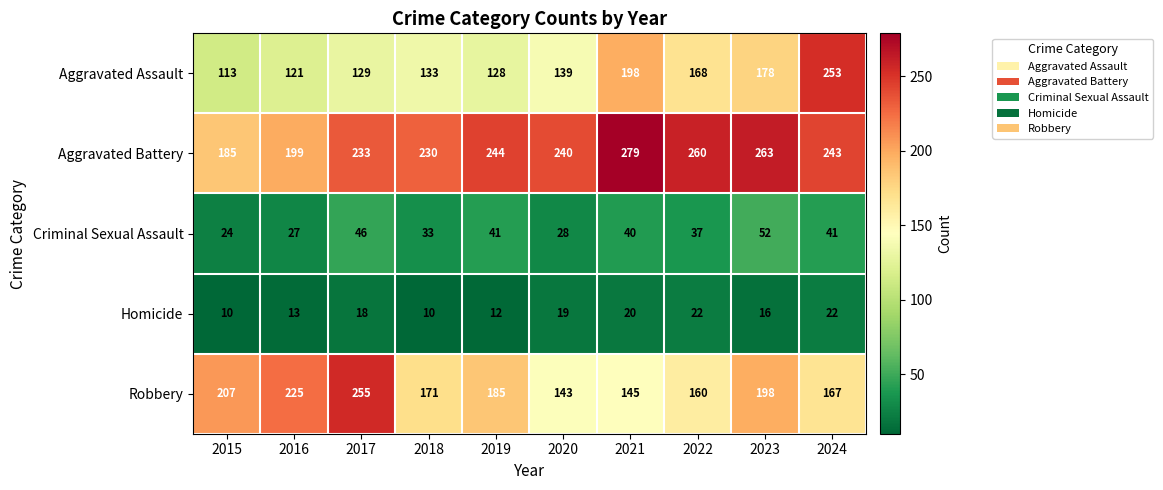

Count the number of data series in this chart.

5